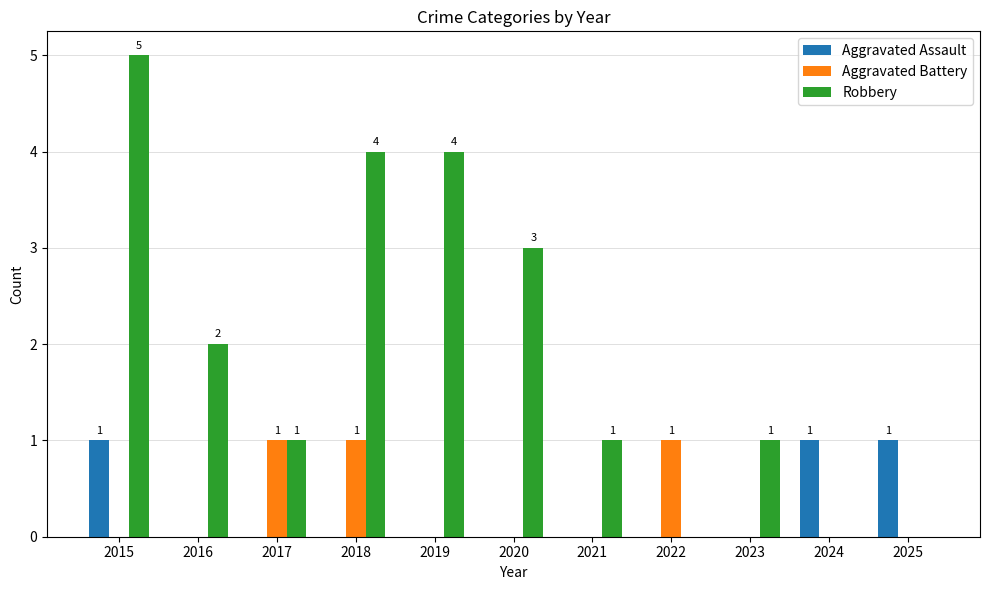

How many data points does each series have?

11